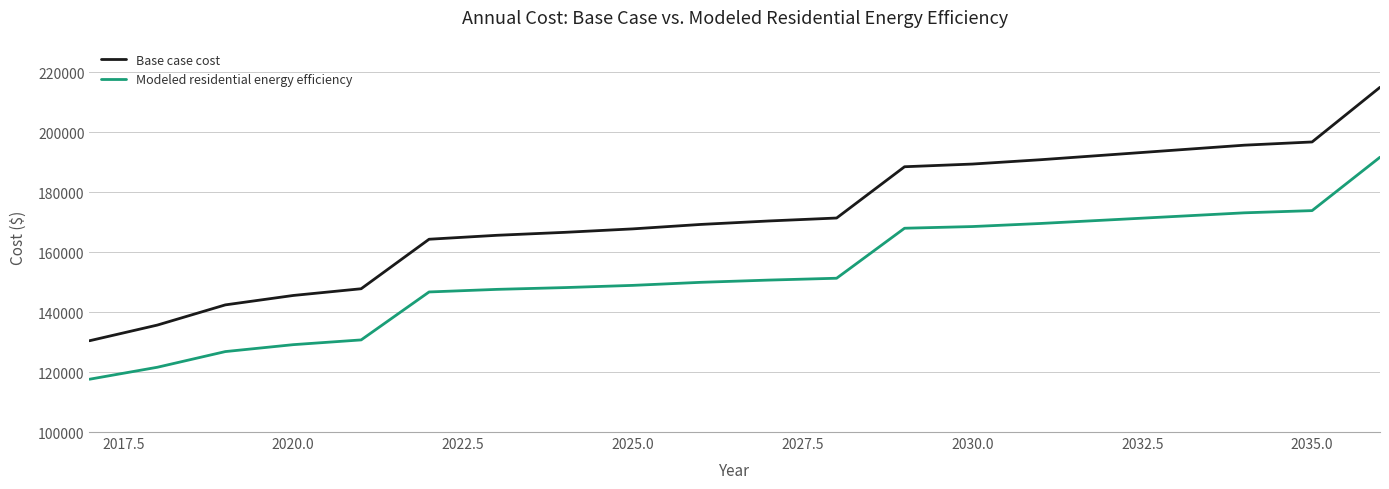

True or false: Base case cost and Modeled residential energy efficiency cross at least once.

False